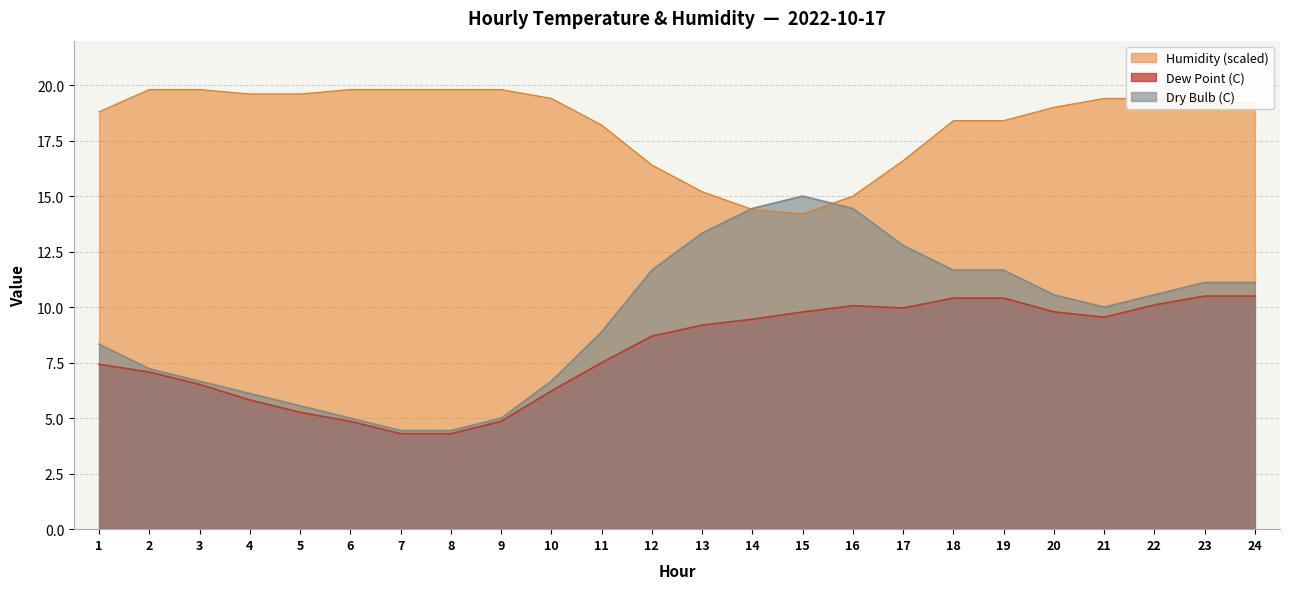

Is it true that Dry Bulb (C) equals 14.4 at 16?

True